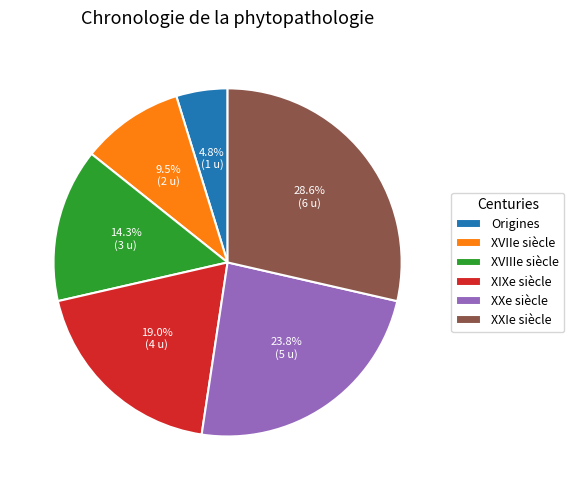

Does XIXe siècle account for over 50% of the chart?

No